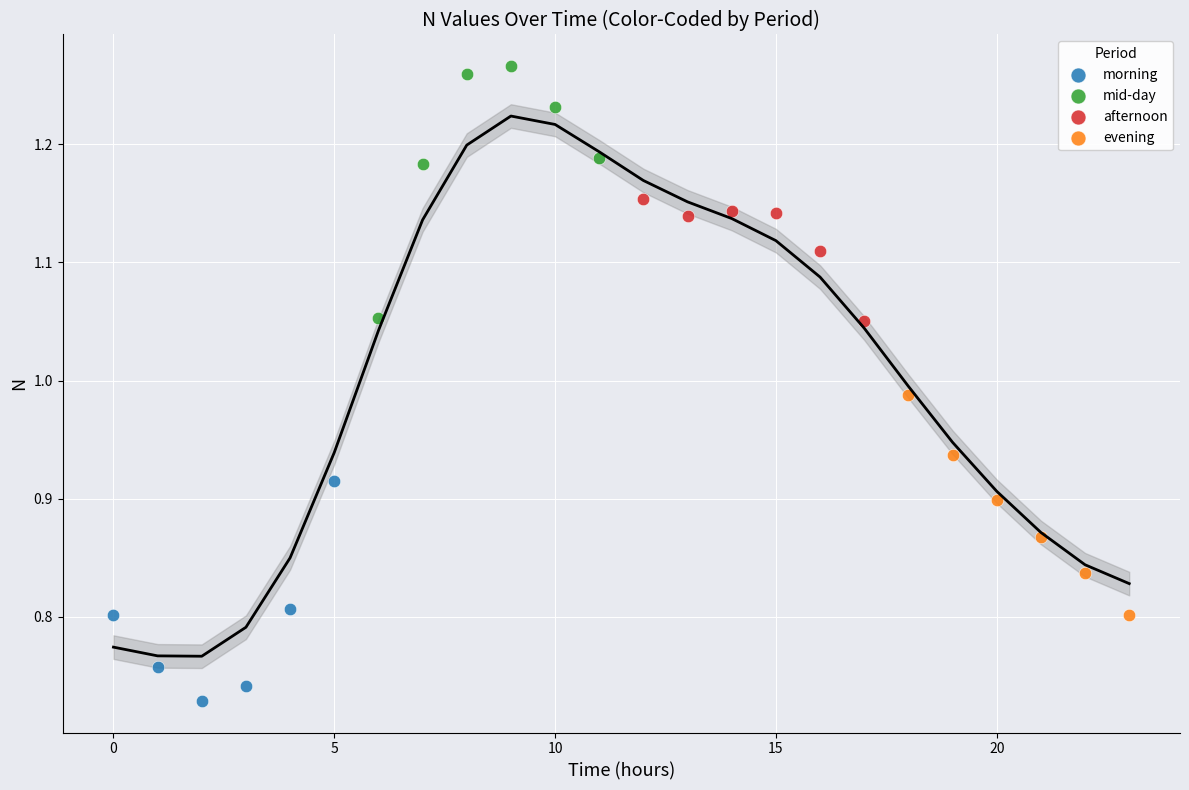

Which series reaches the minimum Y coordinate?

morning